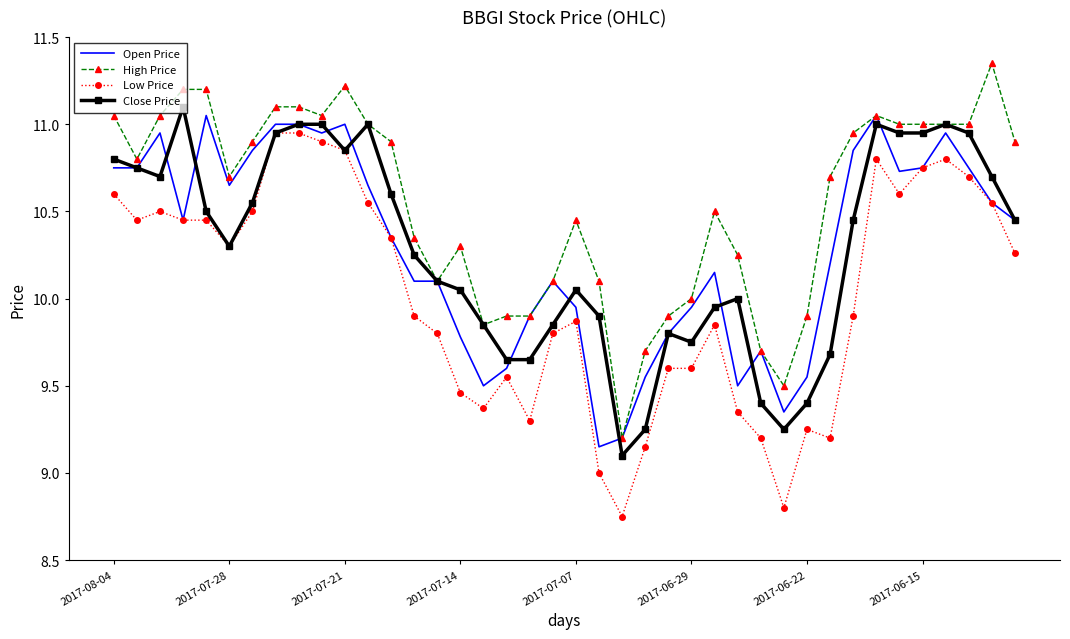

What are all the series names shown in the legend?

Open Price, High Price, Low Price, Close Price